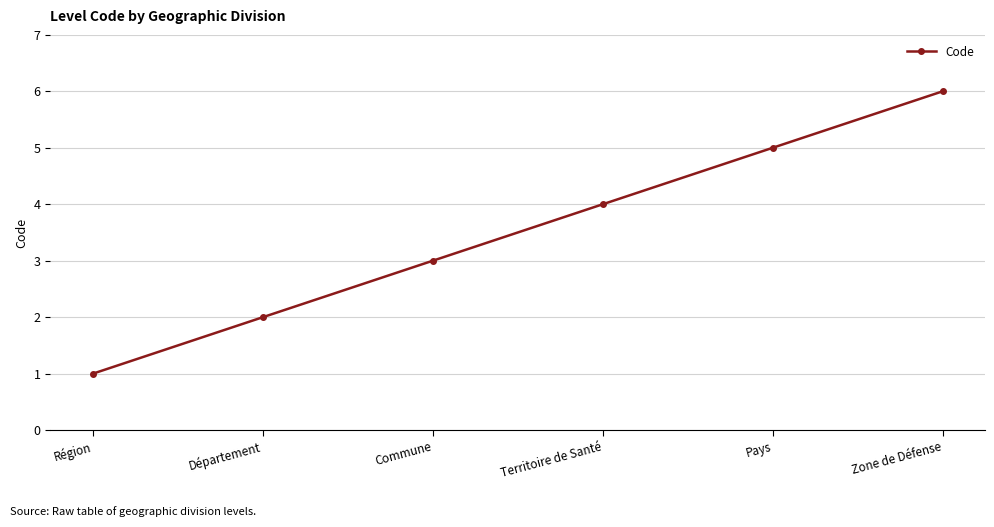

Rank the categories by value from highest to lowest.

Zone de Défense, Pays, Territoire de Santé, Commune, Département, Région